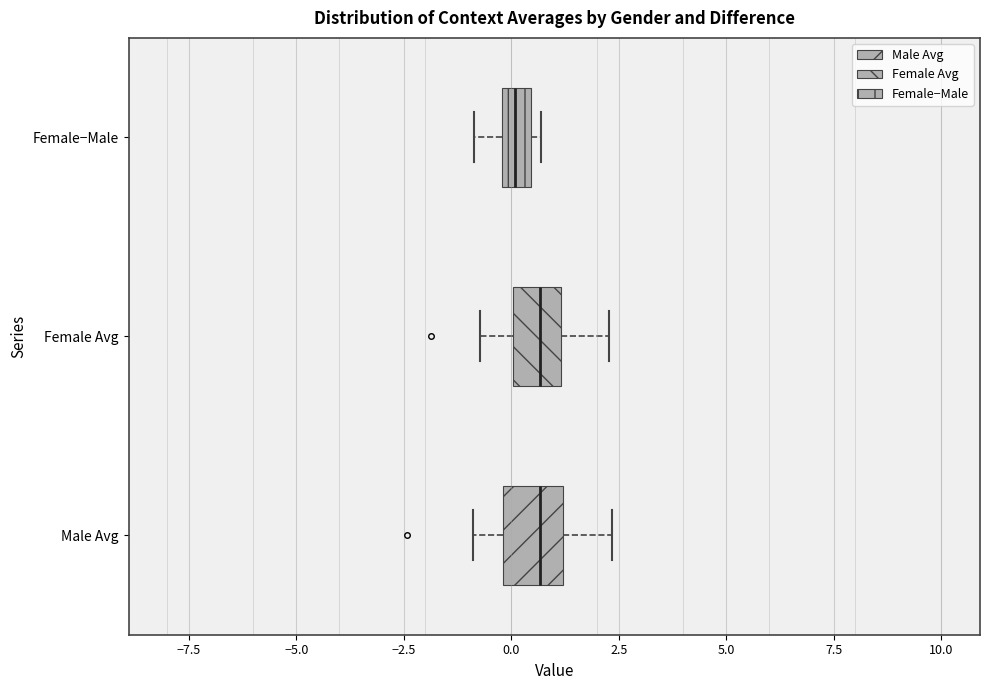

Which box has the furthest to the left median line?

Female−Male